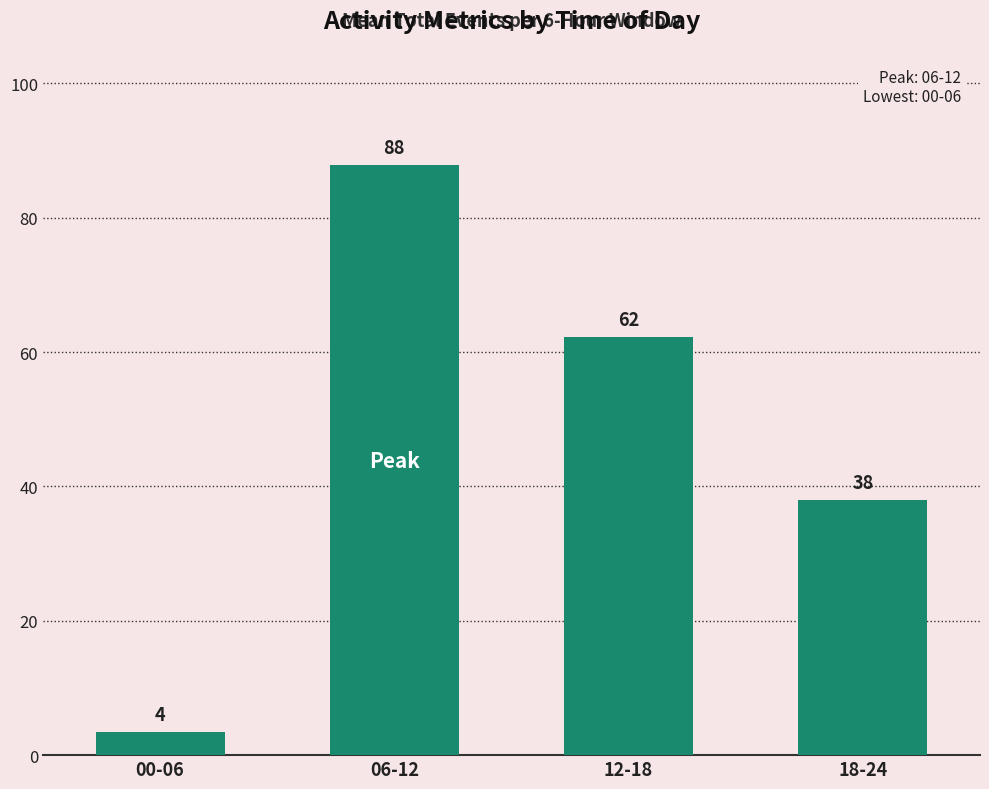

Are the bars horizontal?

No